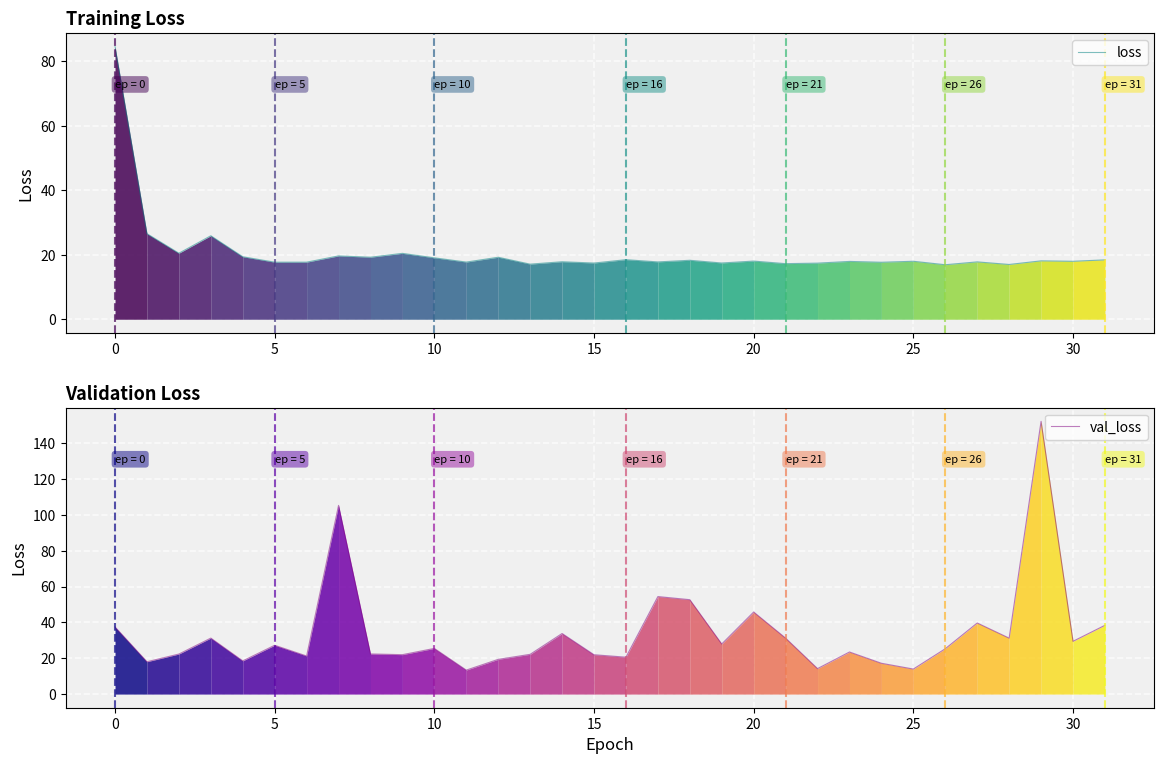

How many intersections are there between loss and val_loss?

9